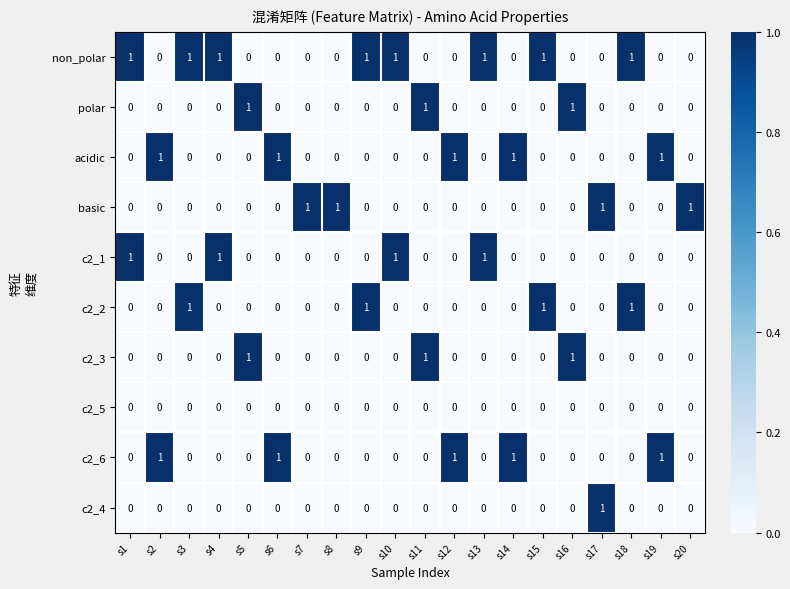

True or false: c2_2 has a value of 0 at s13.

True